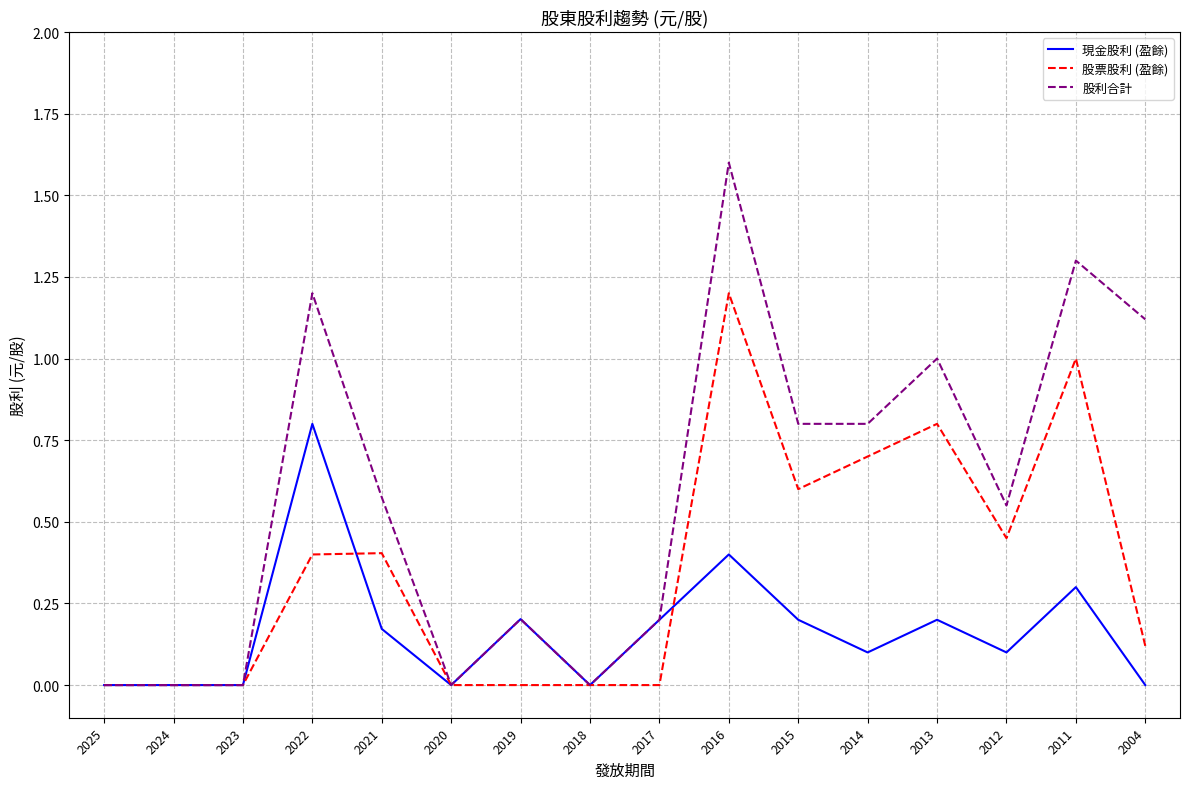

What is the sum of all 現金股利 (盈餘) values?

2.7